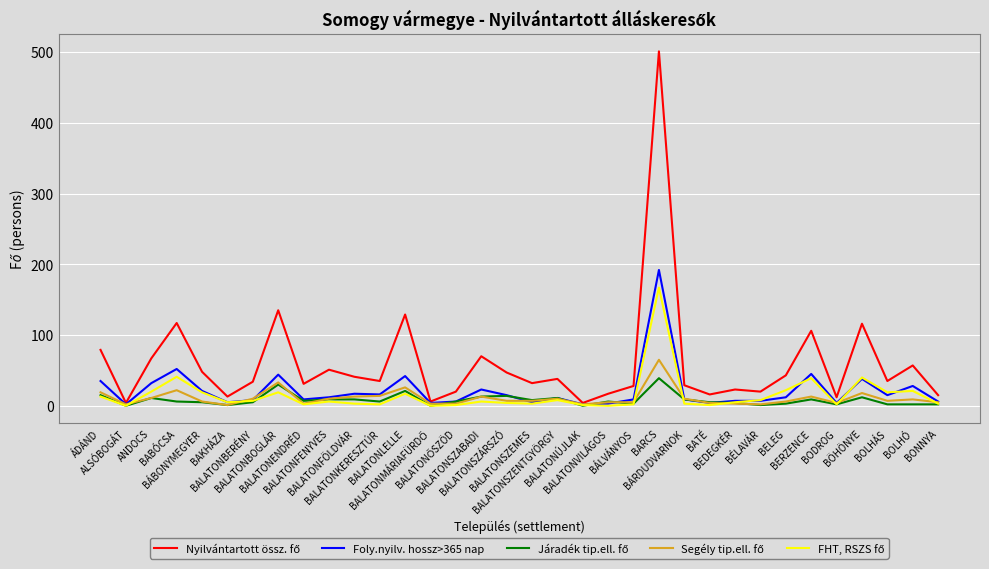

What is the greatest value displayed?

501